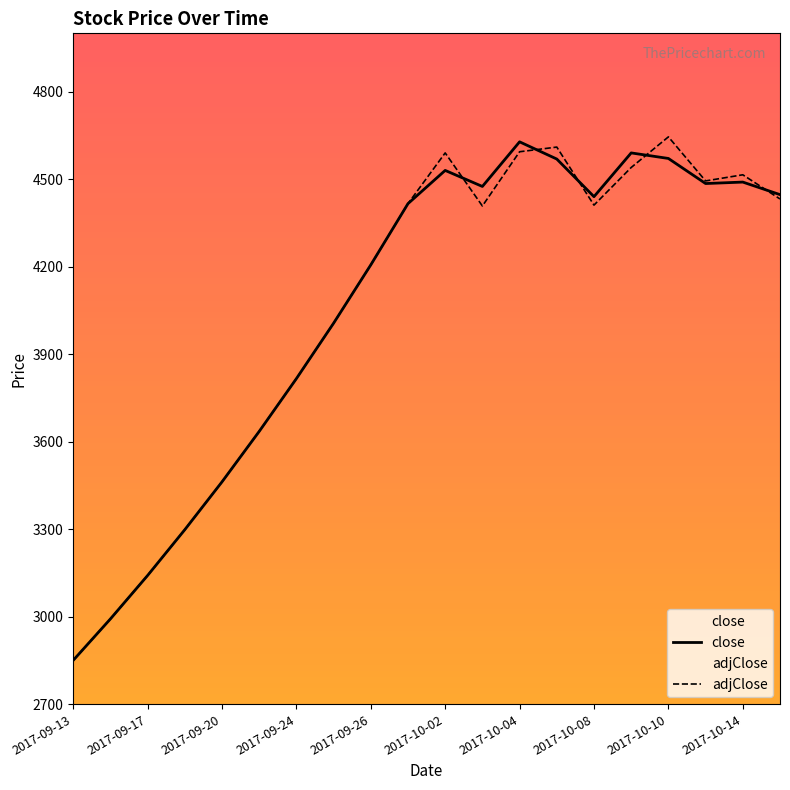

True or false: adjClose has more than 0 points higher than both neighbors.

True